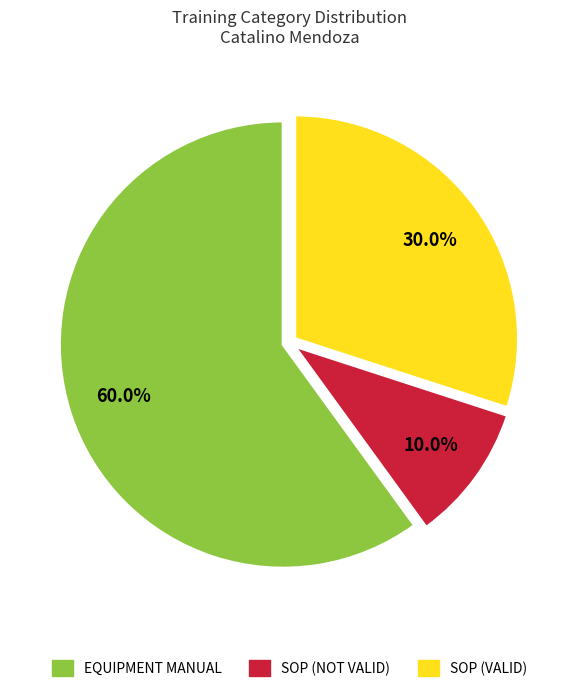

To the nearest percent, what percentage of the pie is SOP (NOT VALID)?

10%